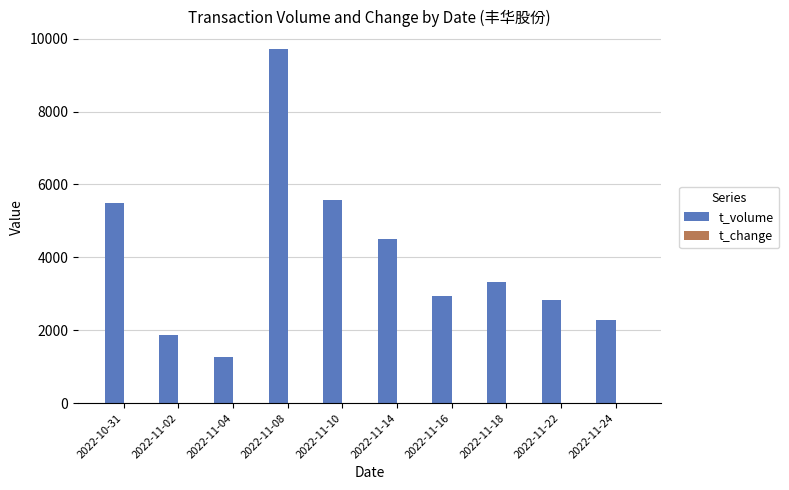

Between 2022-10-31 and 2022-11-18, which series saw the biggest shift?

t_volume